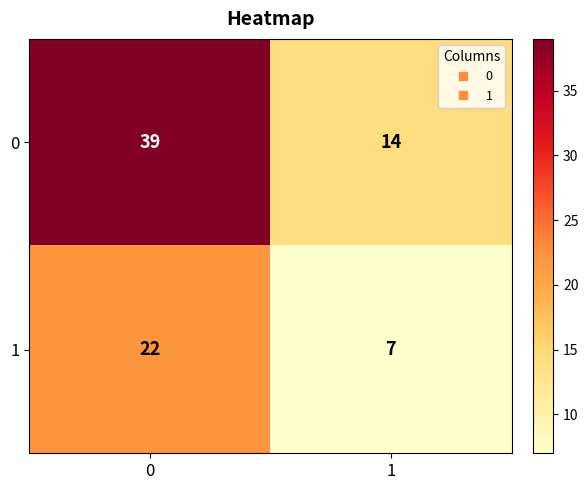

Is the value of 0 at 1 greater than the value of 1 at 1?

Yes